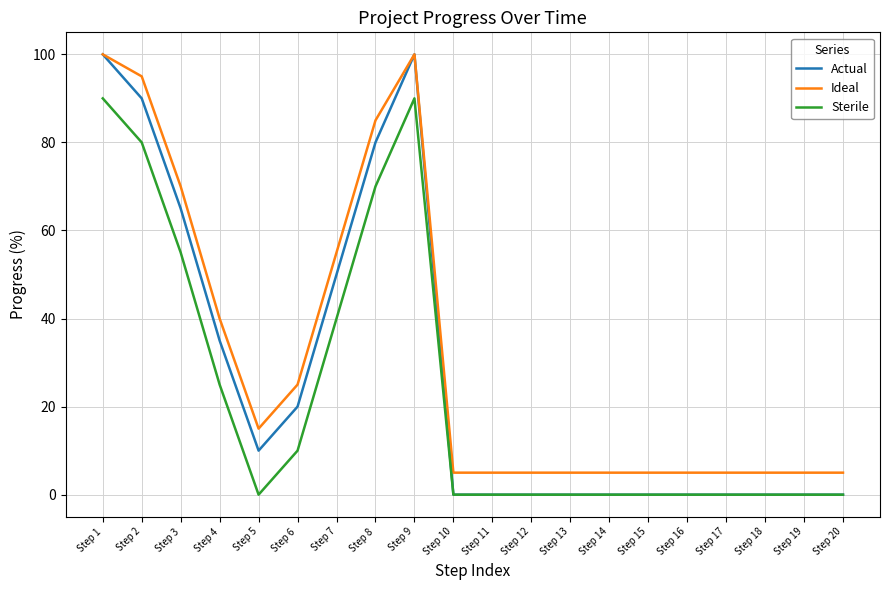

At which label is Ideal closest to 52?

Step 7